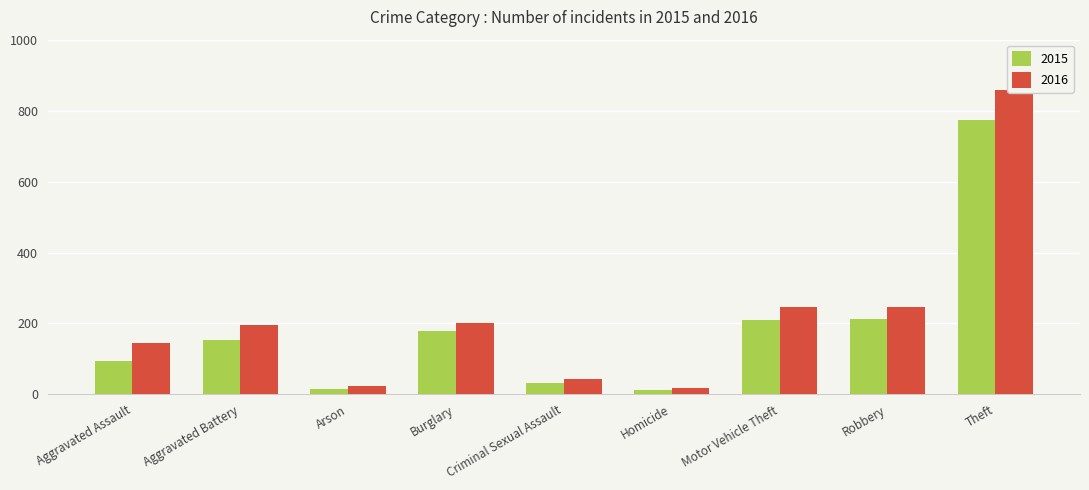

The value of 2015 at Aggravated Assault is 95. True or false?

True